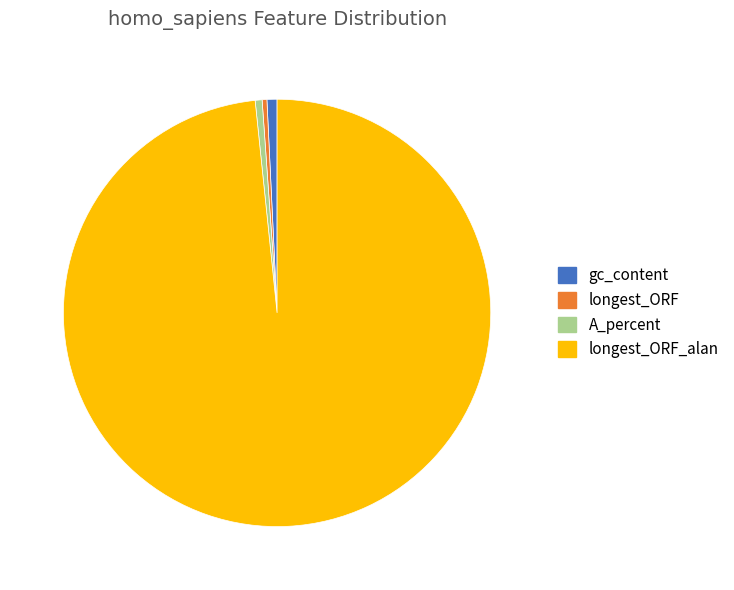

How many segments does this pie chart have?

4